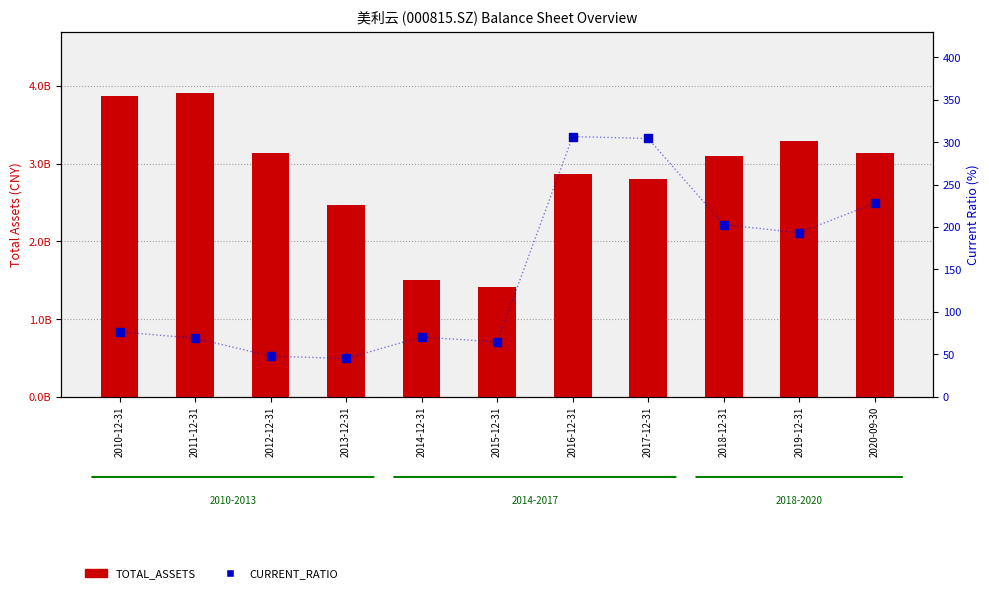

At which category is the sum across all series the highest?

2011-12-31